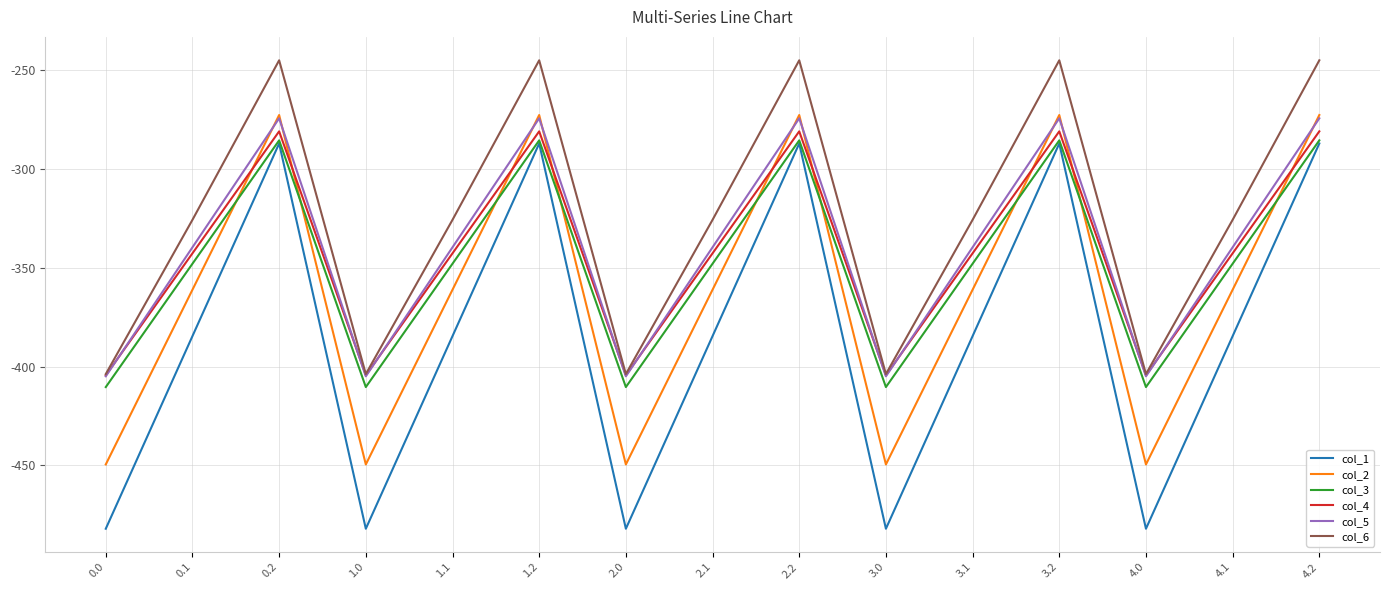

At which category does col_2 reach its first local valley?

1.0